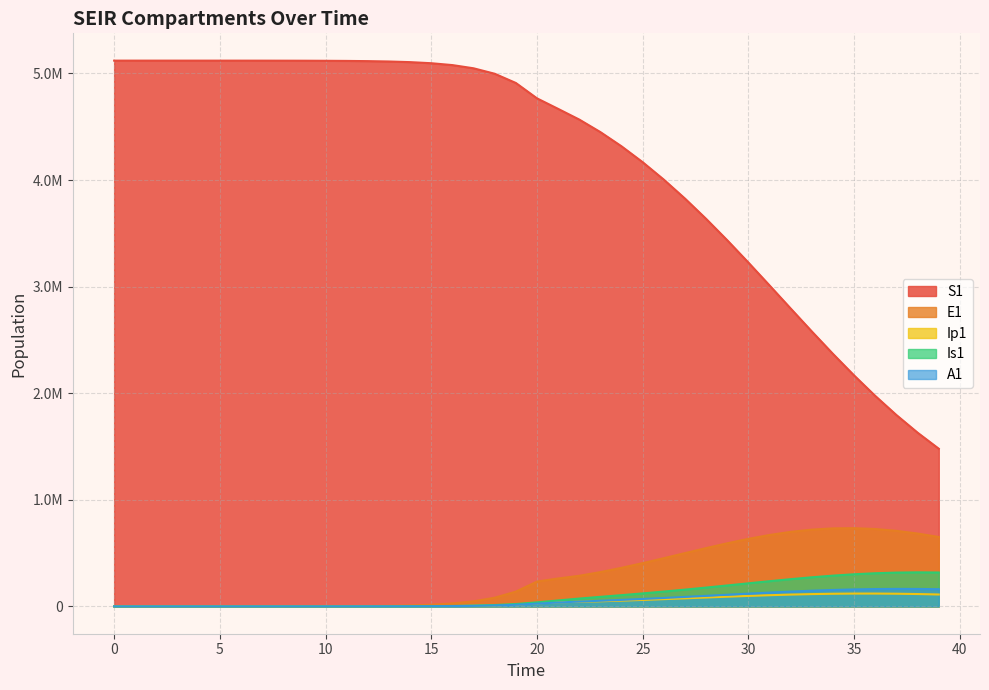

Is it true that E1 equals 860183.0 at 28?

False